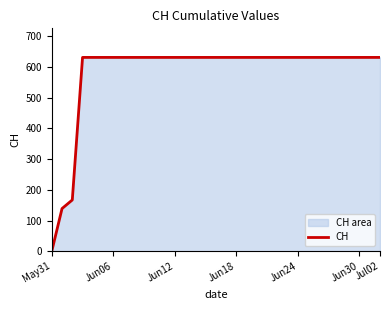

Does the chart display data point markers on the line(s)?

No